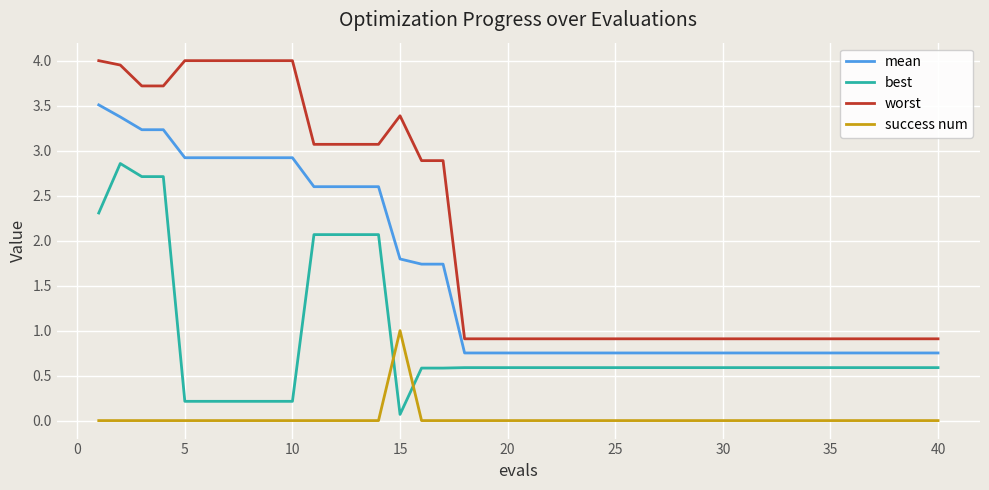

What is the lowest value of the worst series?

0.9